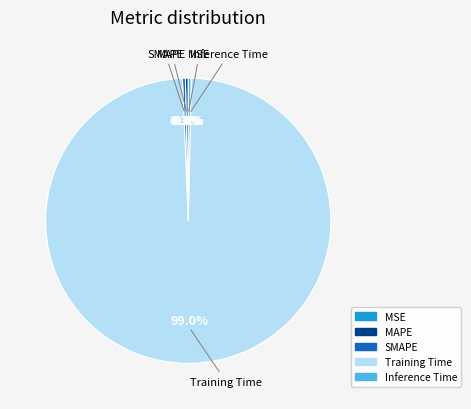

Is there a majority slice in this chart?

Yes